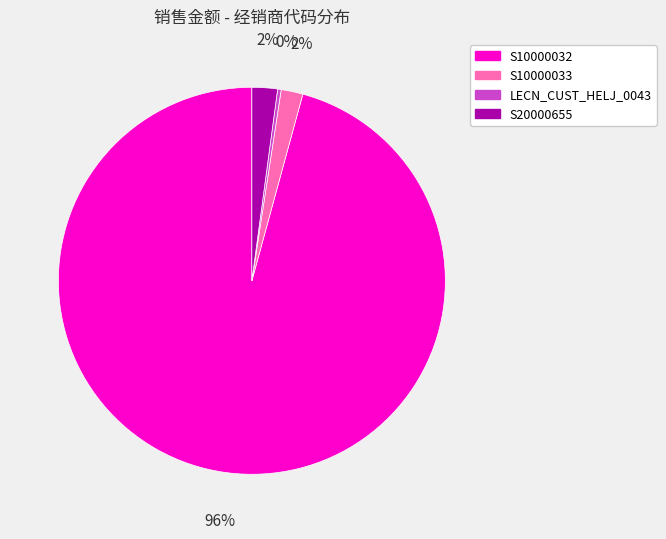

How many segments does this pie chart have?

4